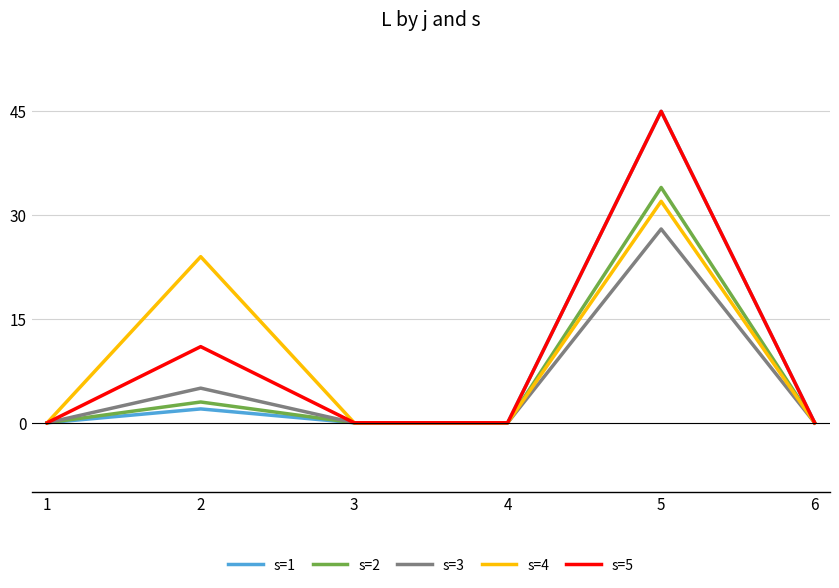

At which category is the sum across all series the highest?

5